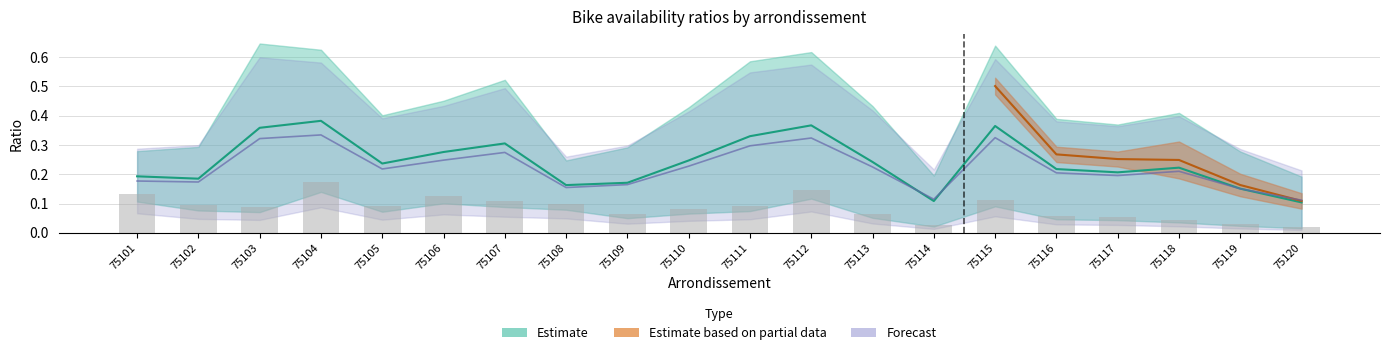

What value does the ratio_avail series have at 75118?

0.2